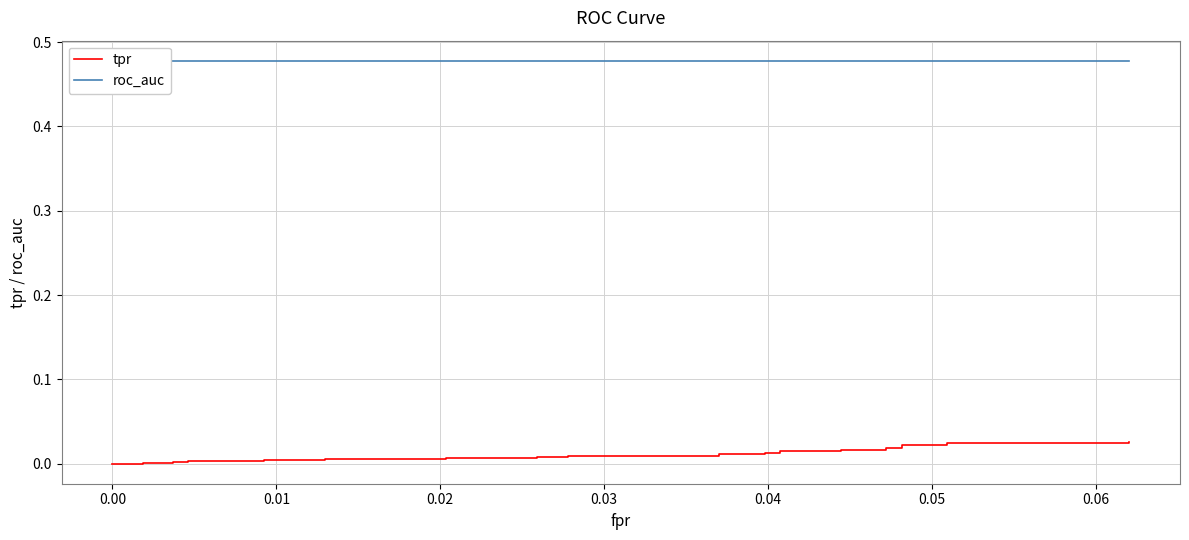

The roc_auc series shows 0.6 at 13. True or false?

False